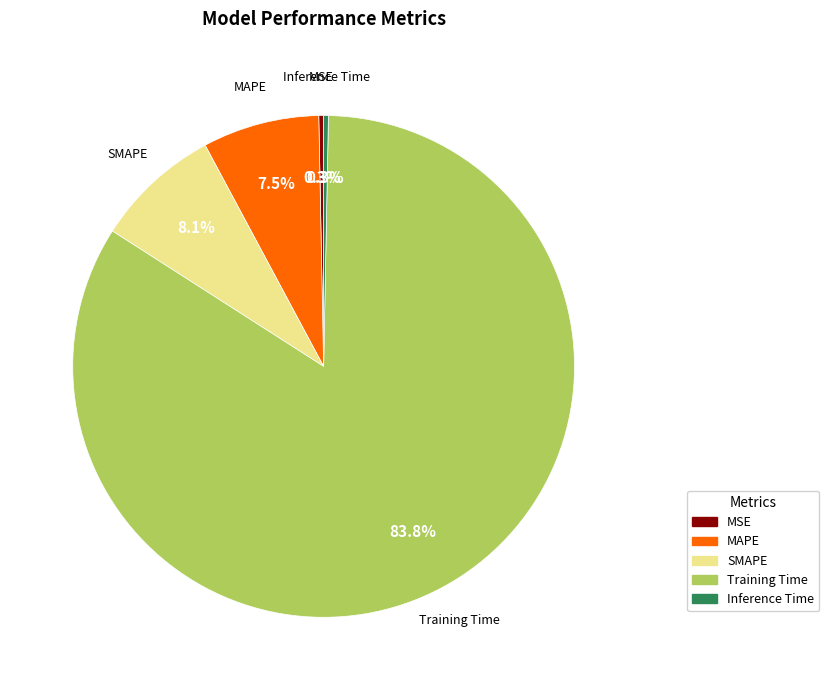

Approximately how many times larger is the value at MAPE compared to Training Time?

0.1